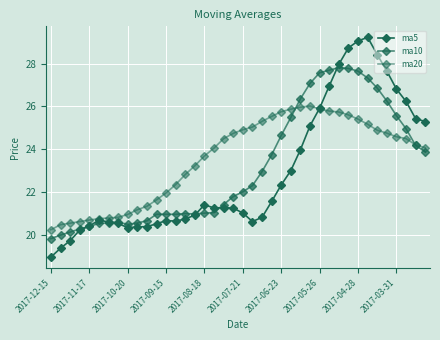

List the series in order of their overall mean, highest first.

ma20, ma10, ma5